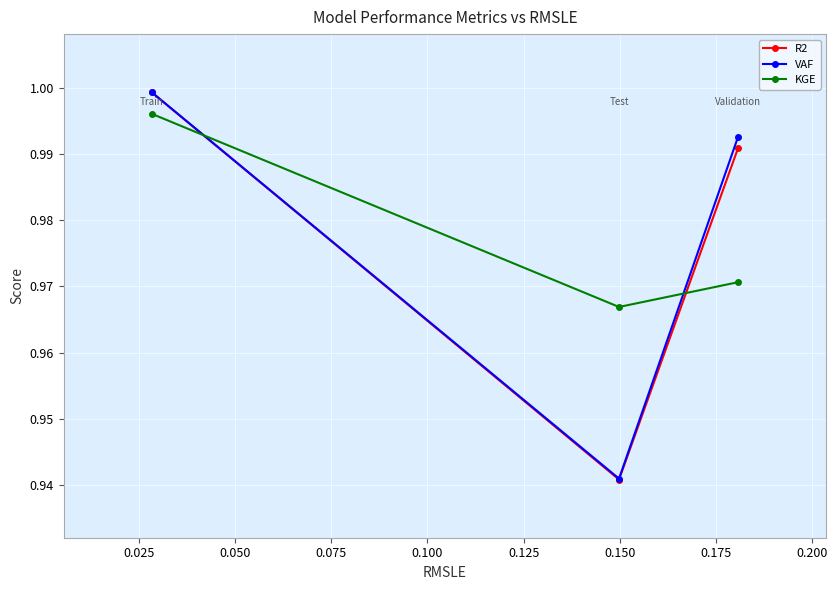

Which series has the widest spread of values?

R2